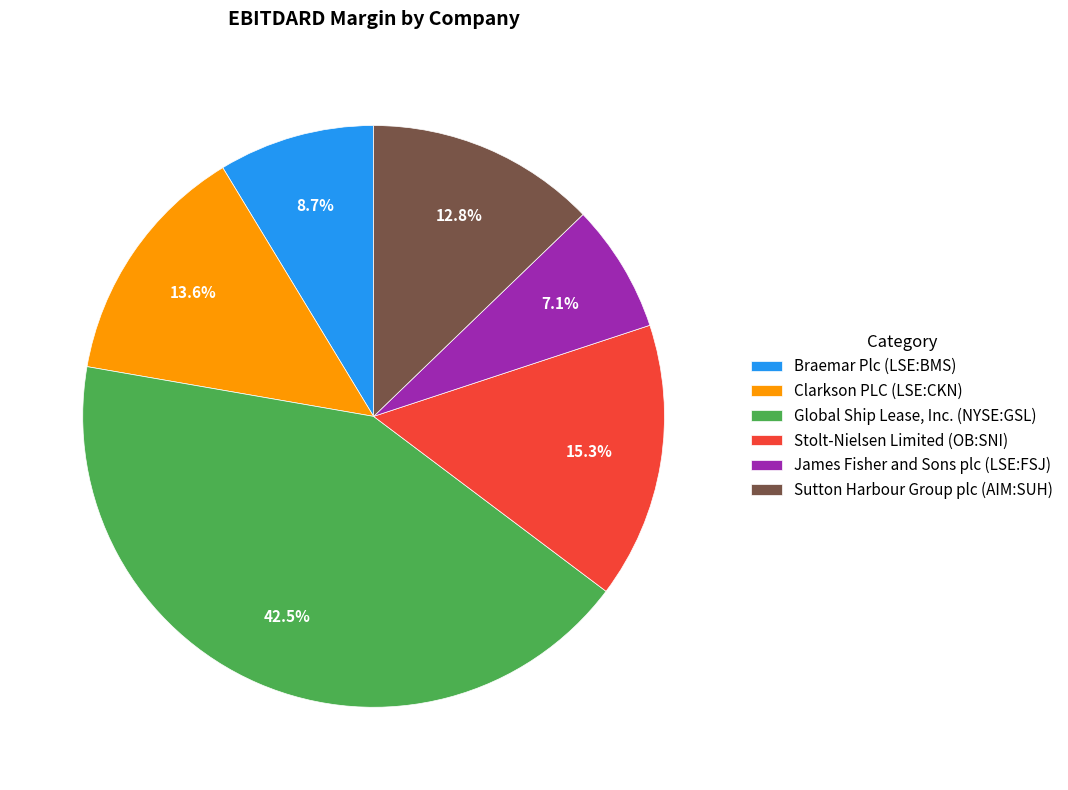

Does Global Ship Lease, Inc. (NYSE:GSL) account for over 50% of the chart?

No